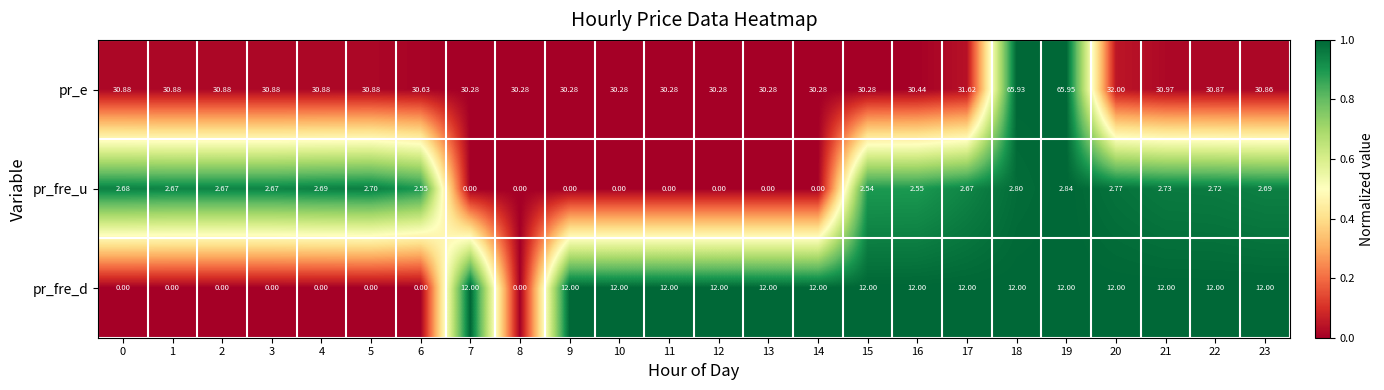

Which series has the widest spread of values?

pr_e